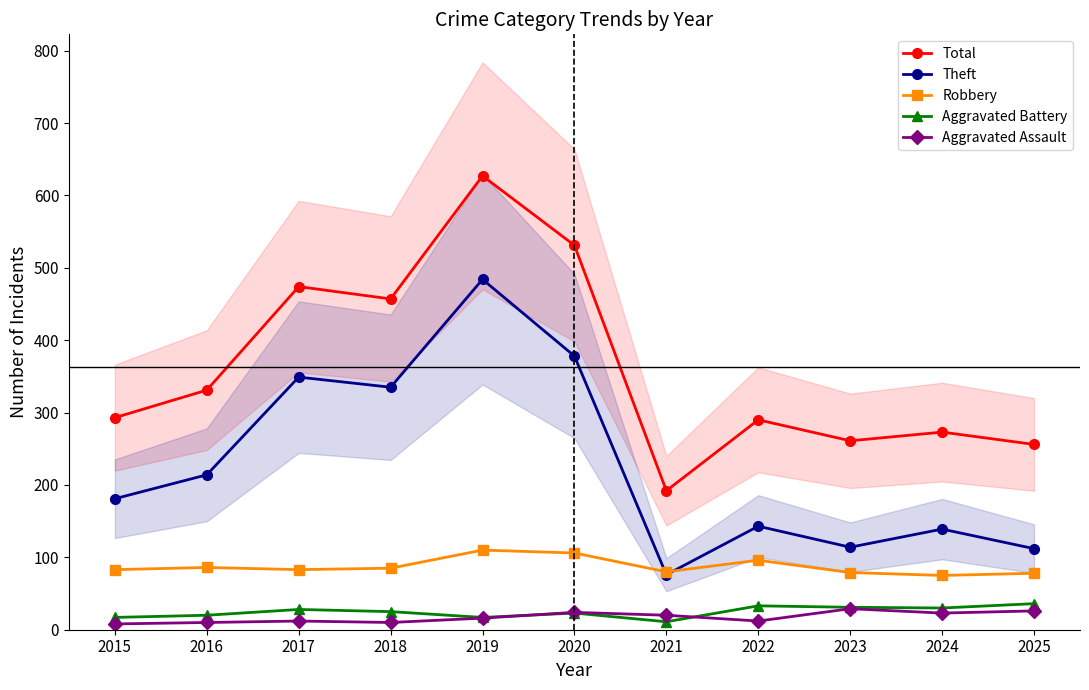

Is it true that Theft equals 112 at 2025?

True